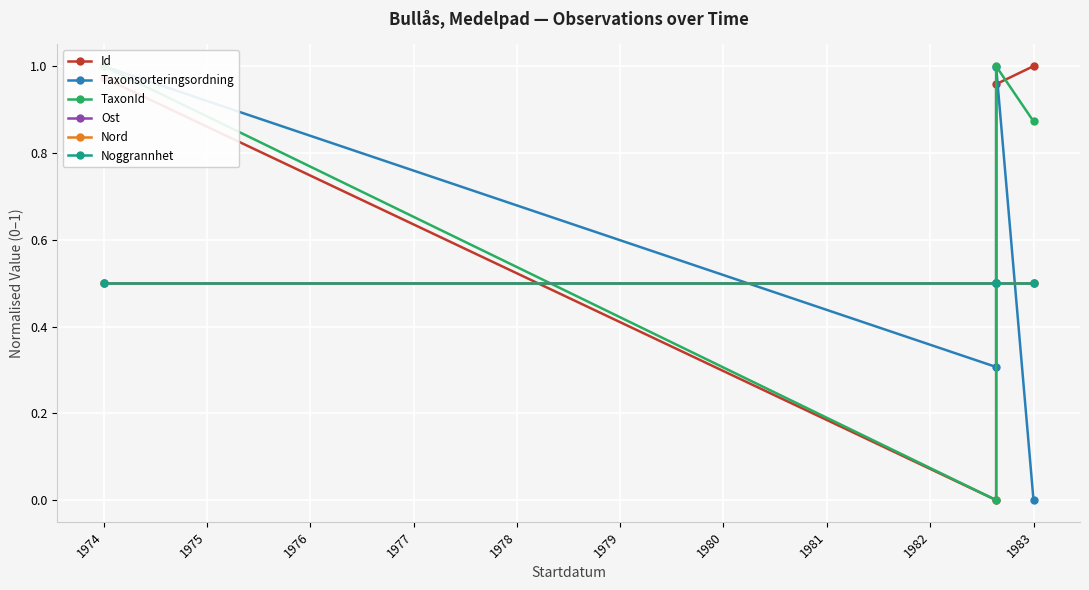

Reading left to right, list all the values displayed in this chart.

Id: 1.0	0.0	1.0	1.0
Taxonsorteringsordning: 1.0	0.3	1.0	0.0
TaxonId: 1.0	0.0	1.0	0.9
Ost: 0.5	0.5	0.5	0.5
Nord: 0.5	0.5	0.5	0.5
Noggrannhet: 0.5	0.5	0.5	0.5